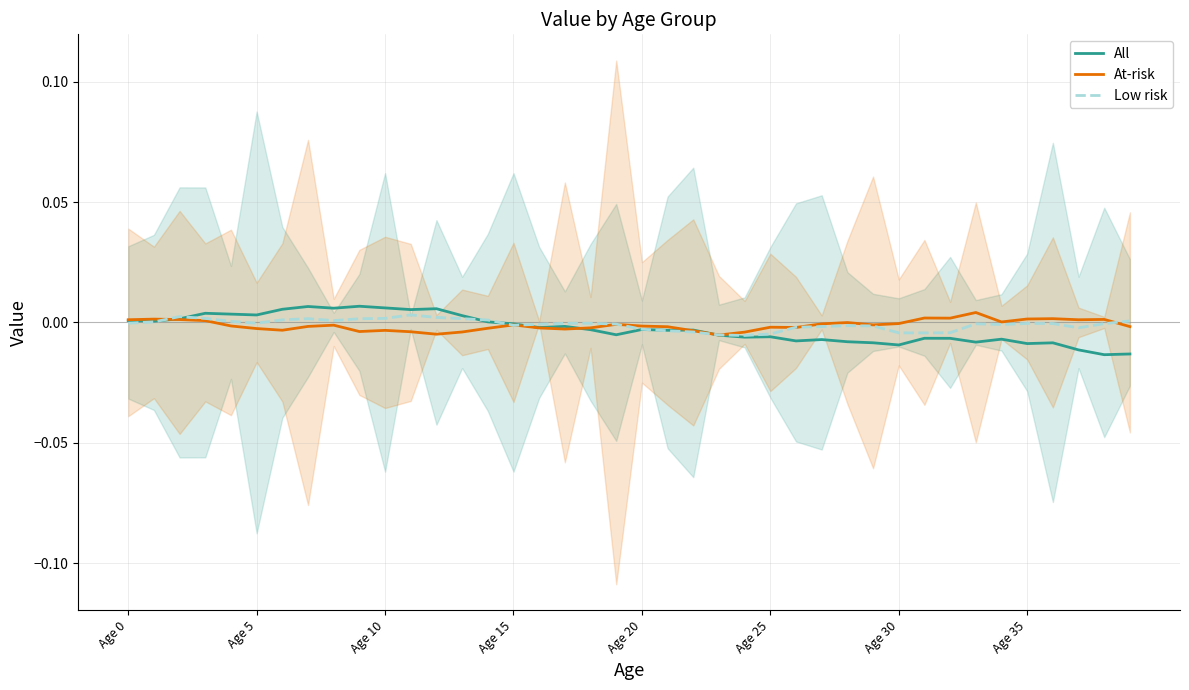

At which category does the chart reach its peak across all series?

9